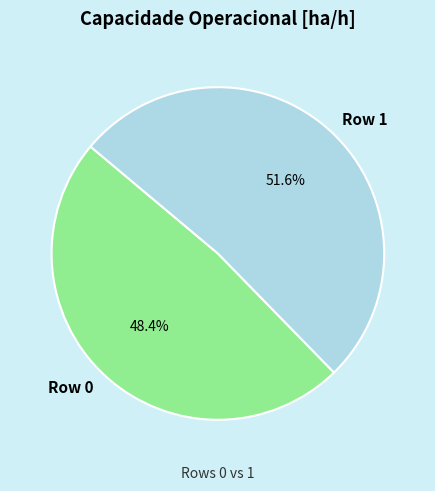

To the nearest percent, what portion does Row 1 represent?

52%